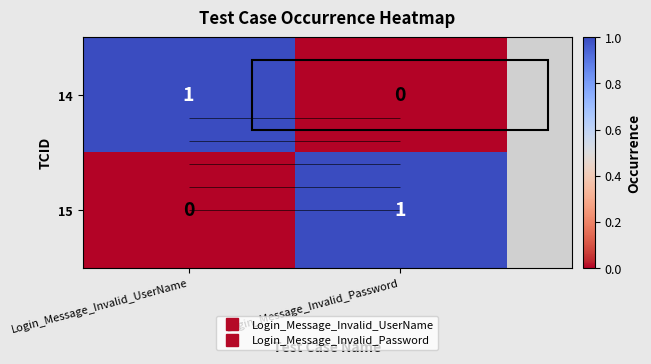

What is the sum of all 15 values?

1